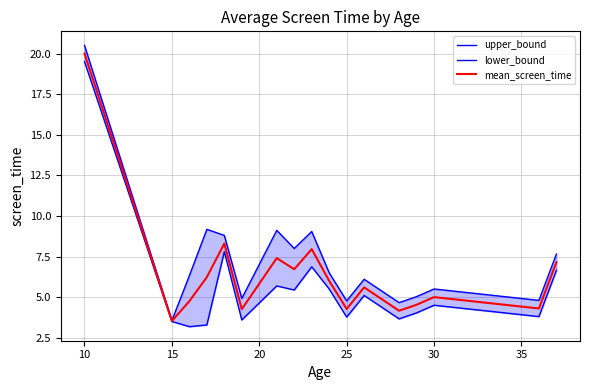

List the series in order of their overall mean, lowest first.

lower_bound, mean_screen_time, upper_bound